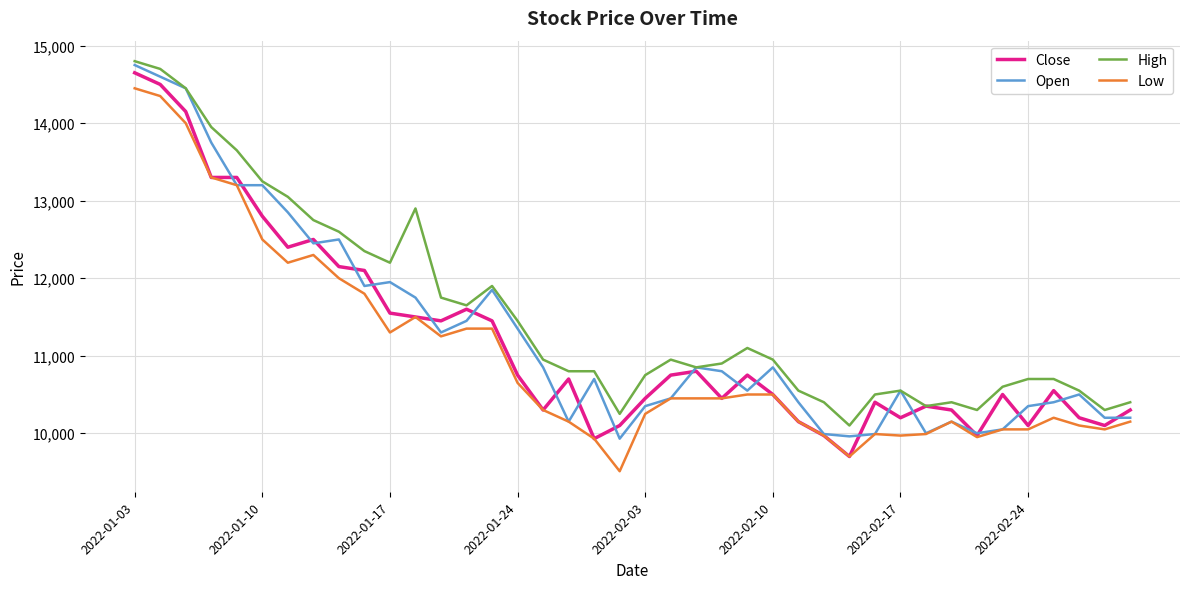

True or false: High and Low cross at least once.

False